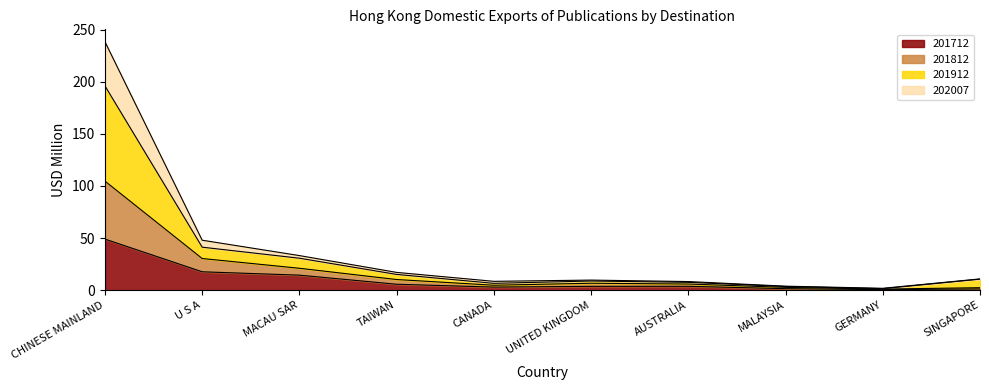

What is the value of the 201712 point at the 9th from the left?

0.4